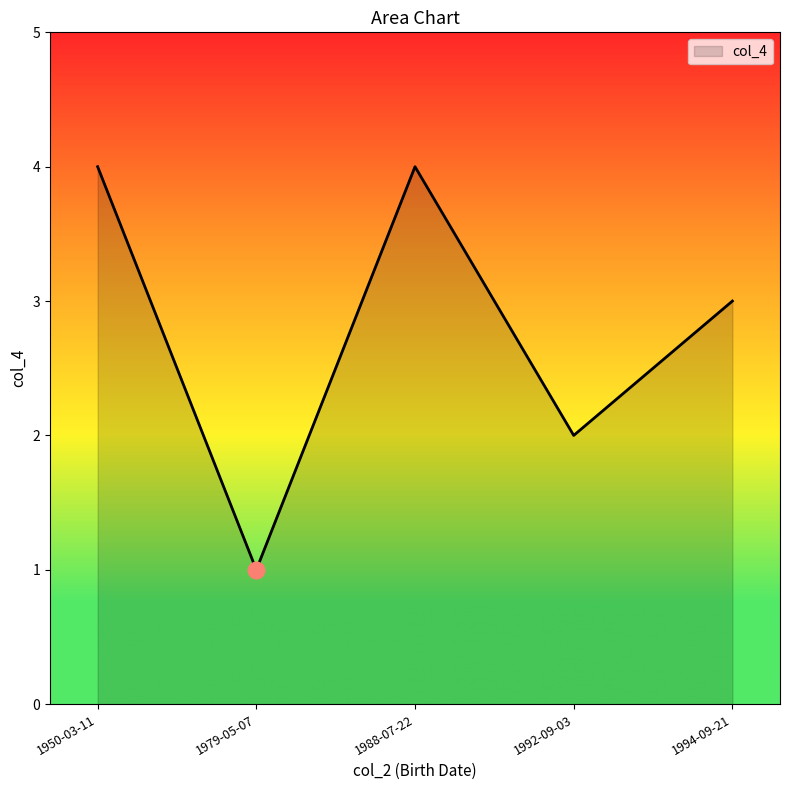

Reading left to right, extract all data points from this chart.

4	1	4	2	3